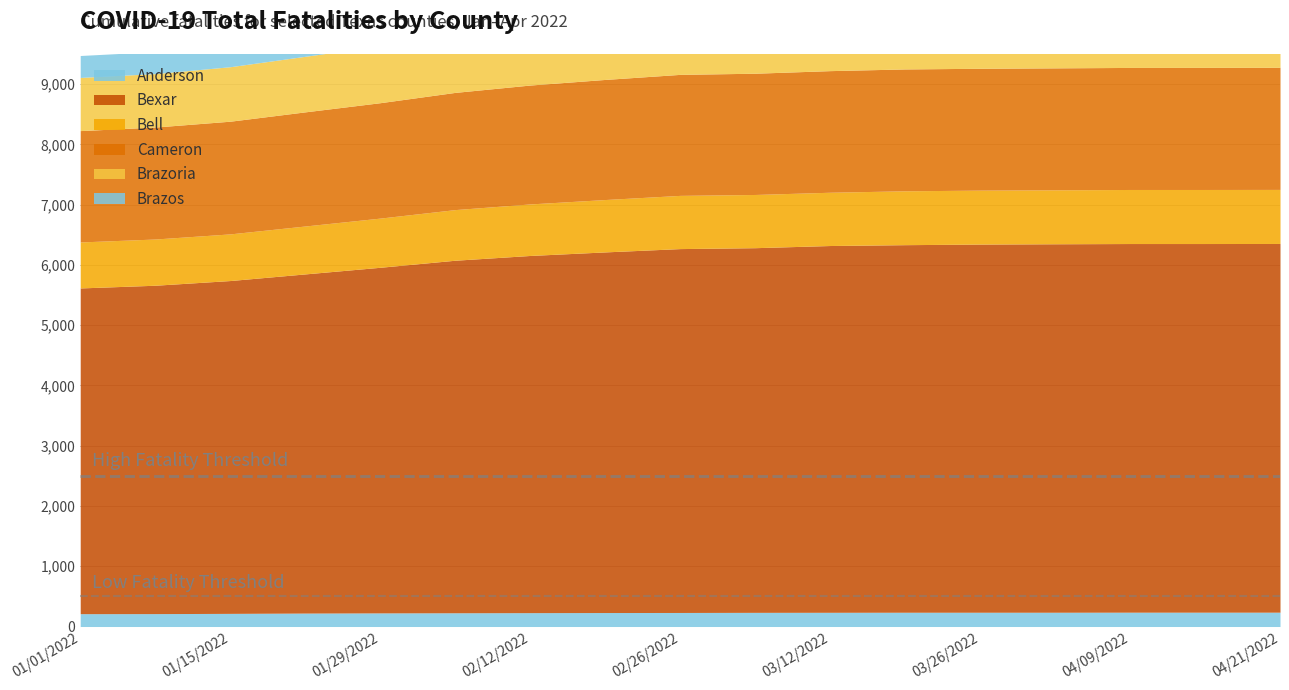

The Bexar series shows 2143 at 01/29/2022. True or false?

False